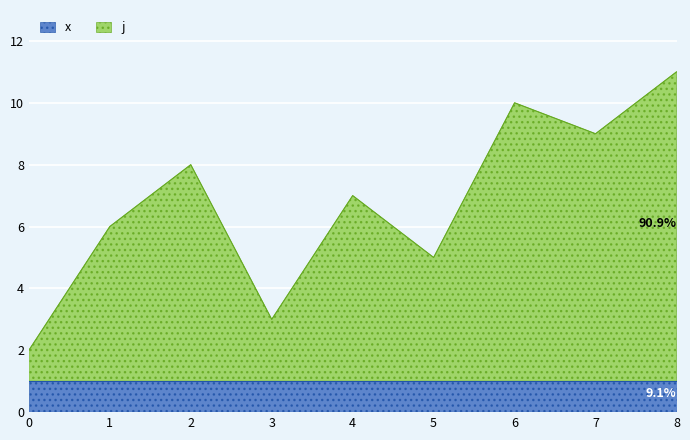

Where is the first local minimum?

3